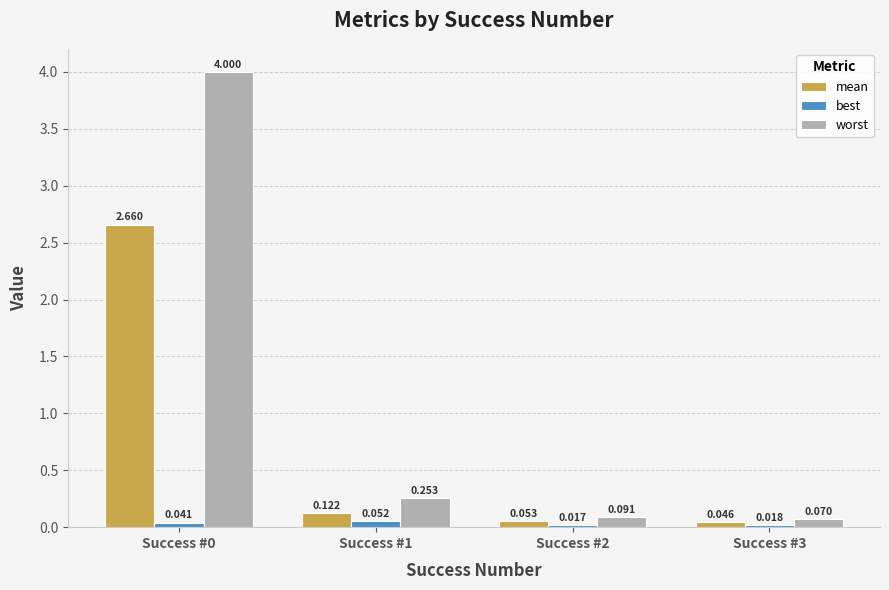

Rank the series by their maximum value, from highest to lowest.

worst, mean, best